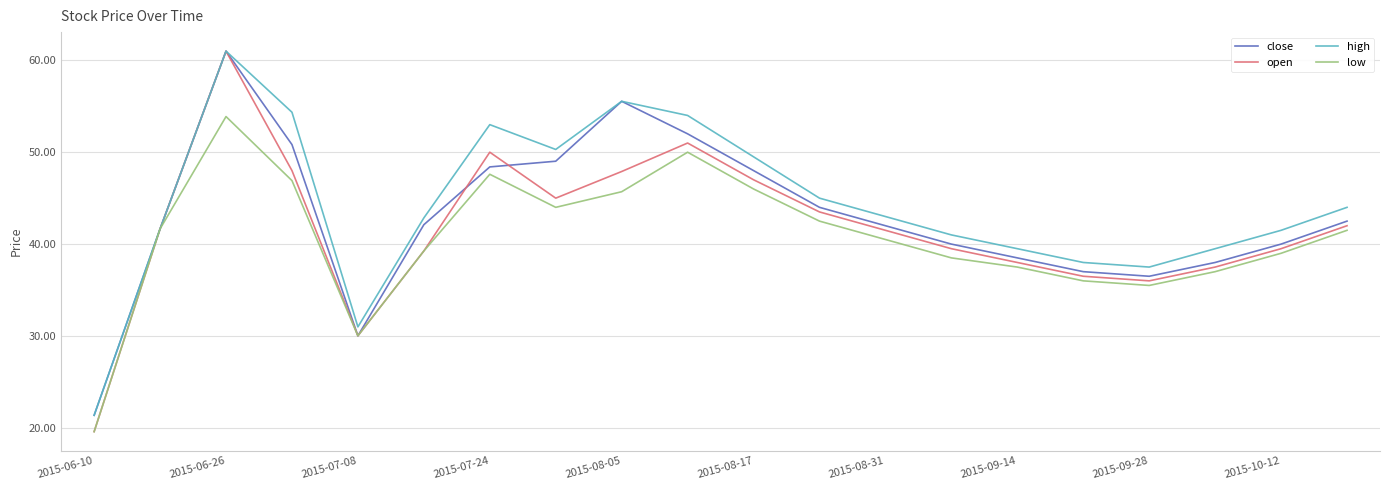

What is the maximum value shown in the chart?

61.0